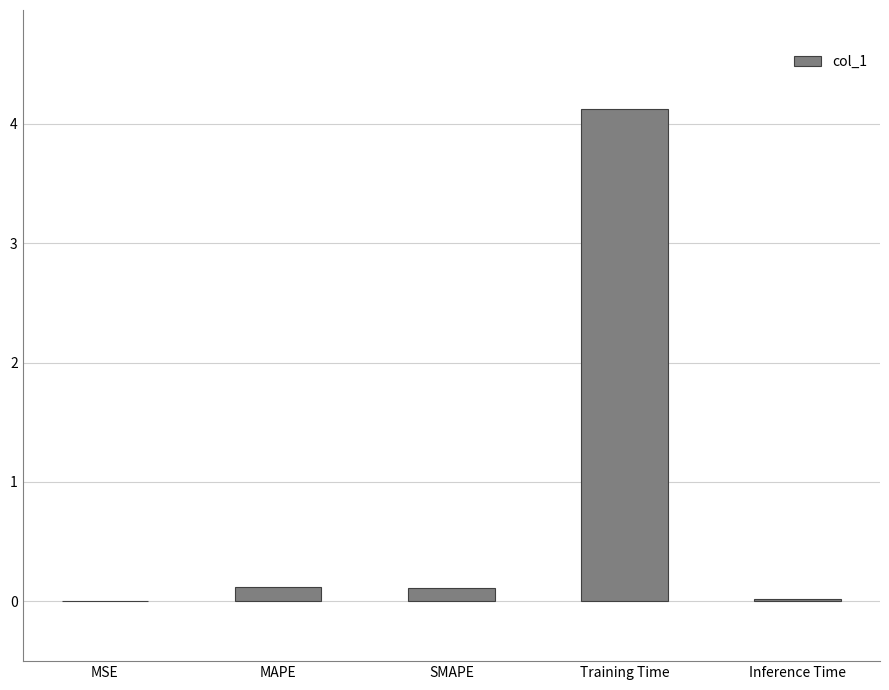

The value at Inference Time is 0.0. True or false?

True